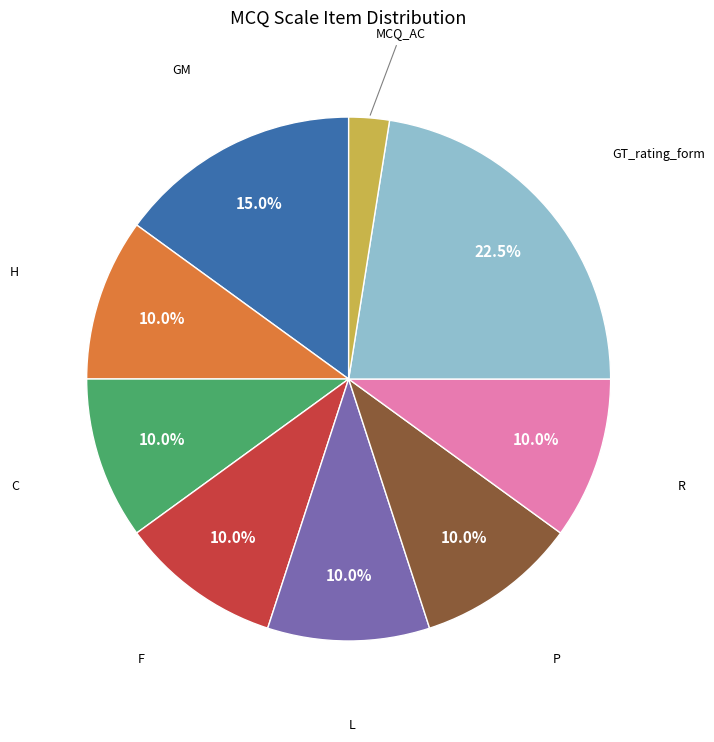

Count the number of slices in the pie.

9